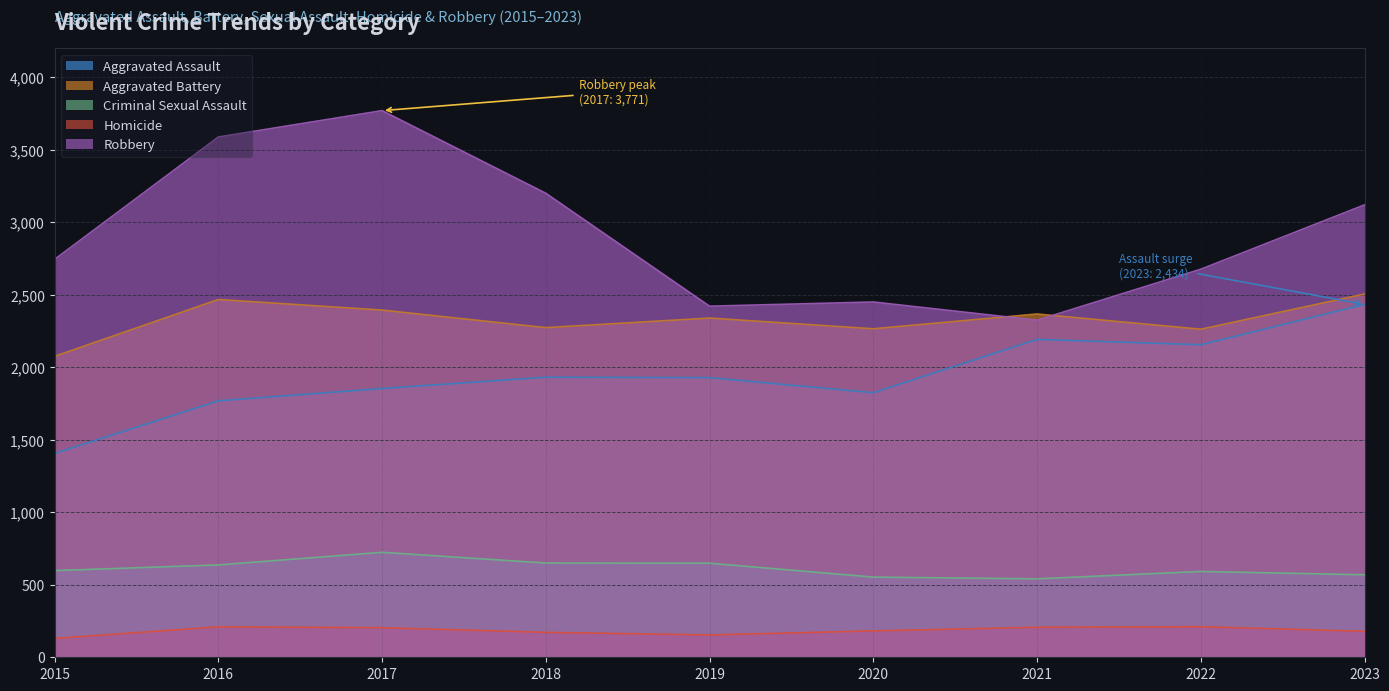

At which label does Criminal Sexual Assault reach its minimum?

2021